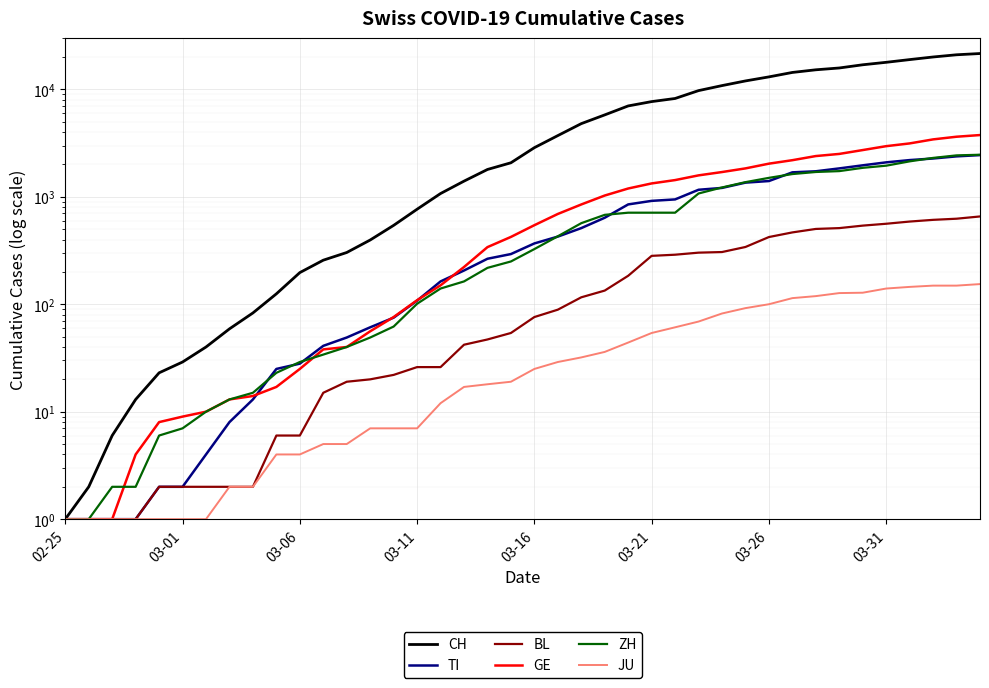

What is the value of the BL point at the 30th from the left?

341